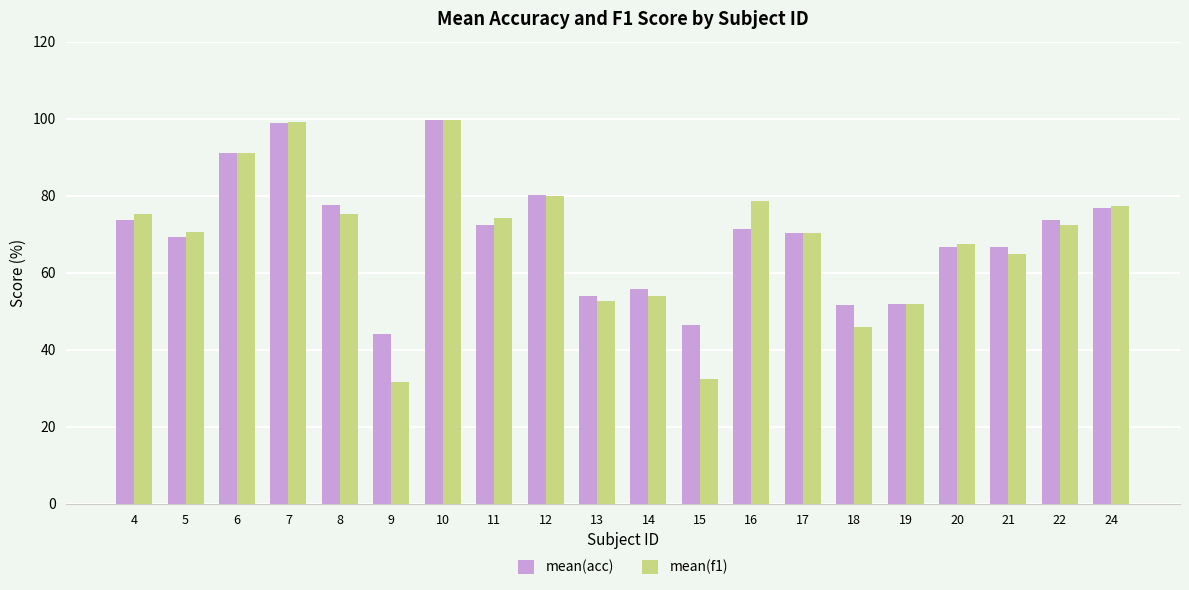

The mean(acc) series shows 99.0 at 7. True or false?

True